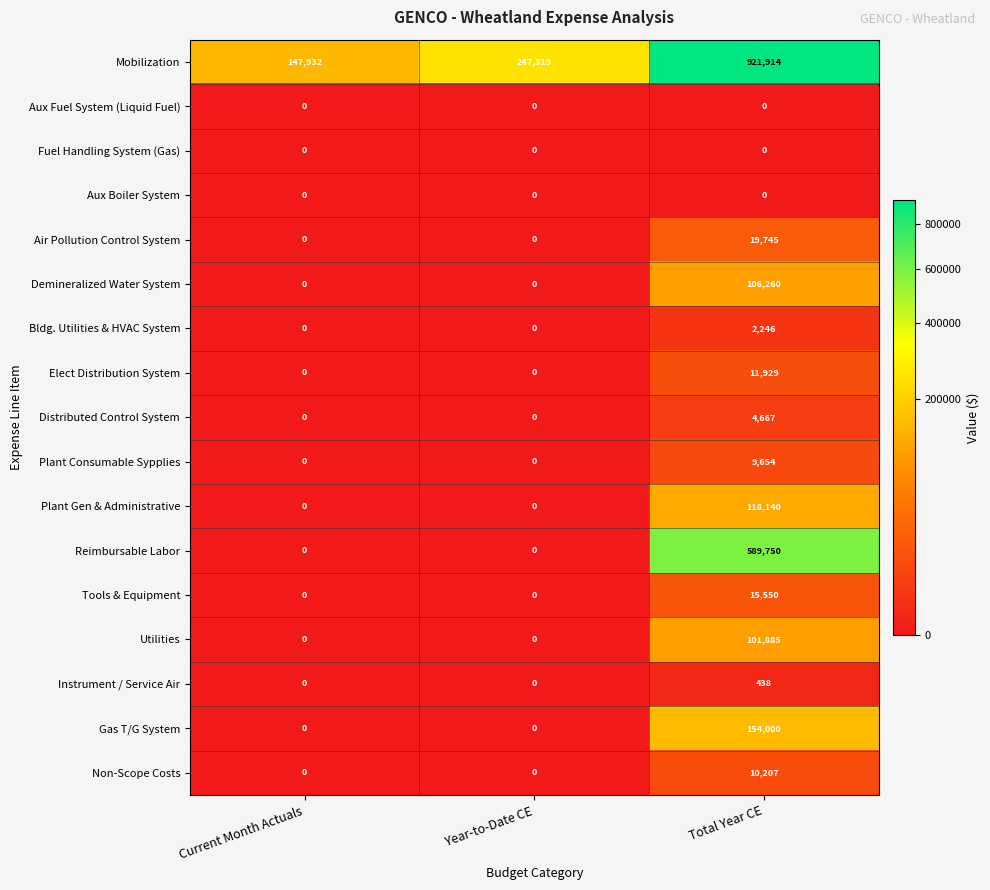

What is the greatest value displayed?

921914